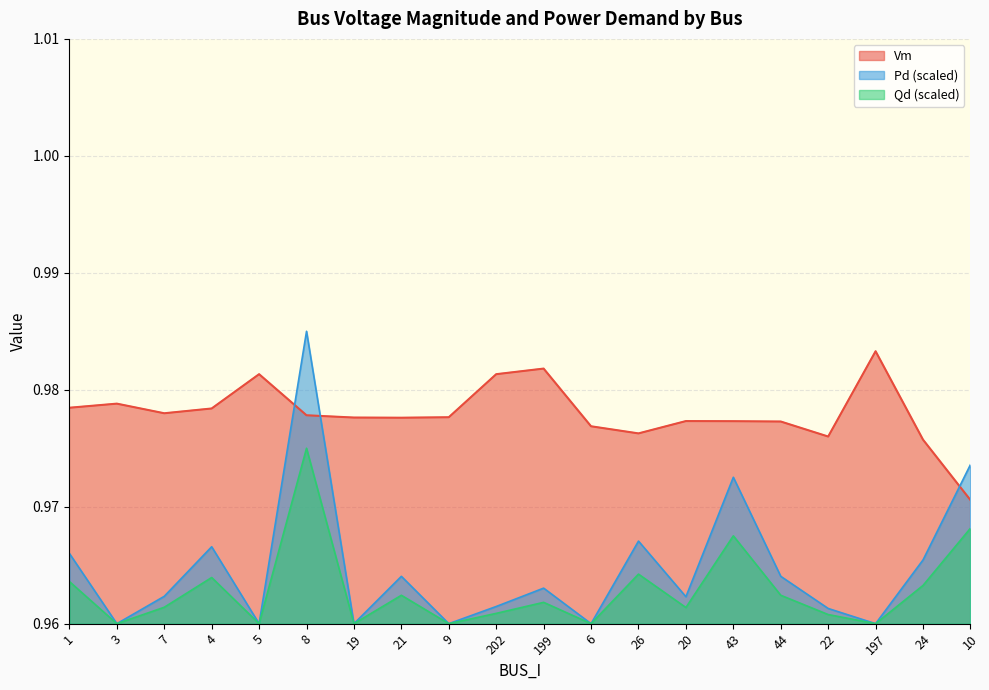

Where do Vm and Pd first cross each other?

5 and 8